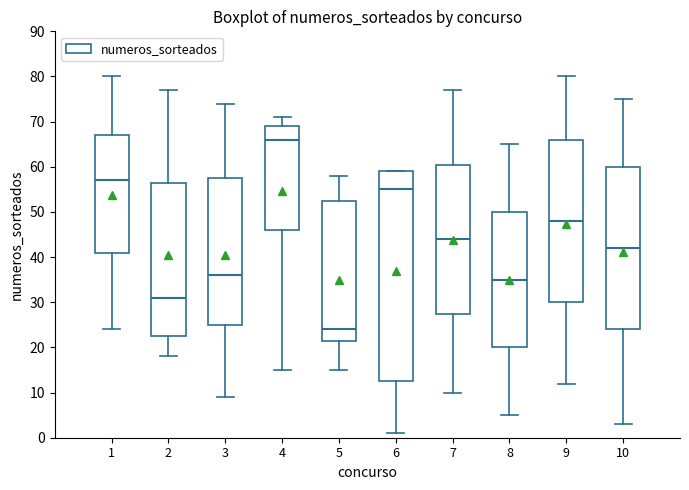

Reading left to right, transcribe this box plot: for each box, give where its median line is, the range the box spans, and where its two whiskers end, as read against the y-axis. The values are not printed on the chart, so give them approximately, as read against the axis.

1: median 57, box 41 to 67, whiskers 24 to 80
2: median 31, box 23 to 57, whiskers 18 to 77
3: median 36, box 25 to 58, whiskers 9 to 74
4: median 66, box 46 to 69, whiskers 15 to 71
5: median 24, box 22 to 53, whiskers 15 to 58
6: median 55, box 13 to 59, whiskers 1 to 59
7: median 44, box 28 to 61, whiskers 10 to 77
8: median 35, box 20 to 50, whiskers 5 to 65
9: median 48, box 30 to 66, whiskers 12 to 80
10: median 42, box 24 to 60, whiskers 3 to 75